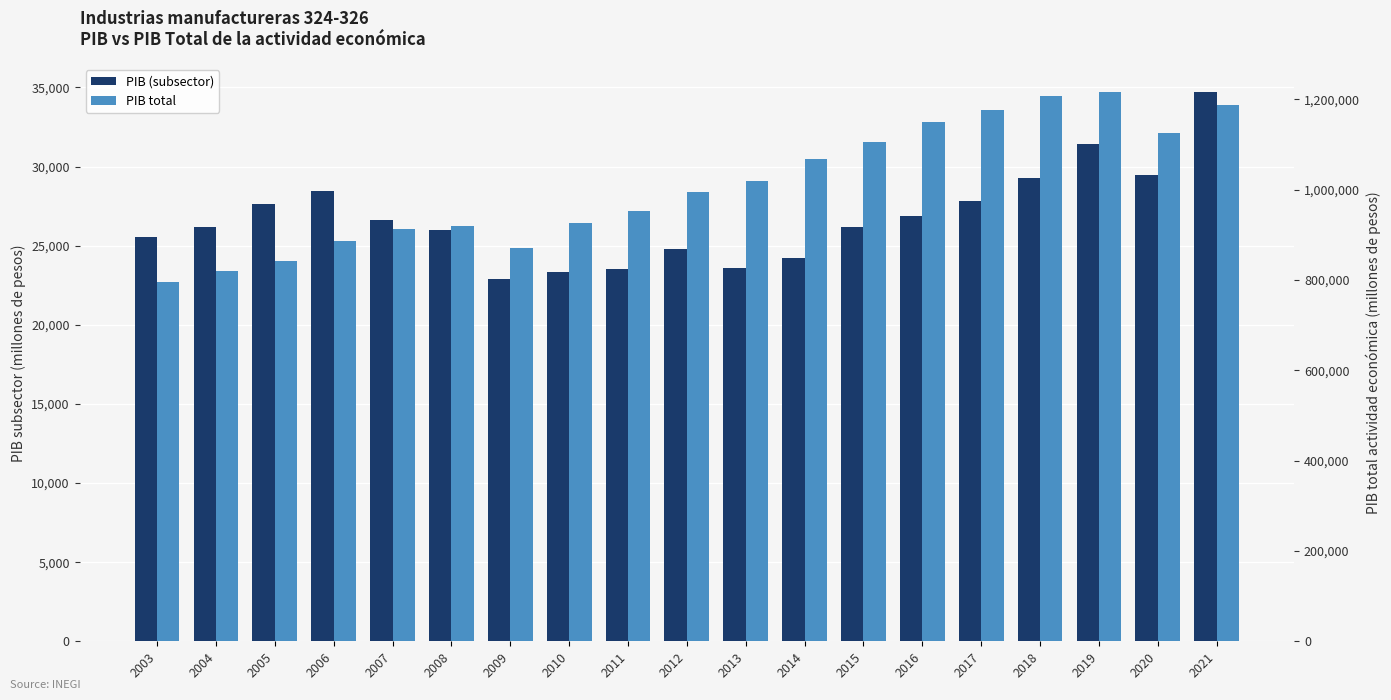

What is the total value across all series at 2011?

976700.9